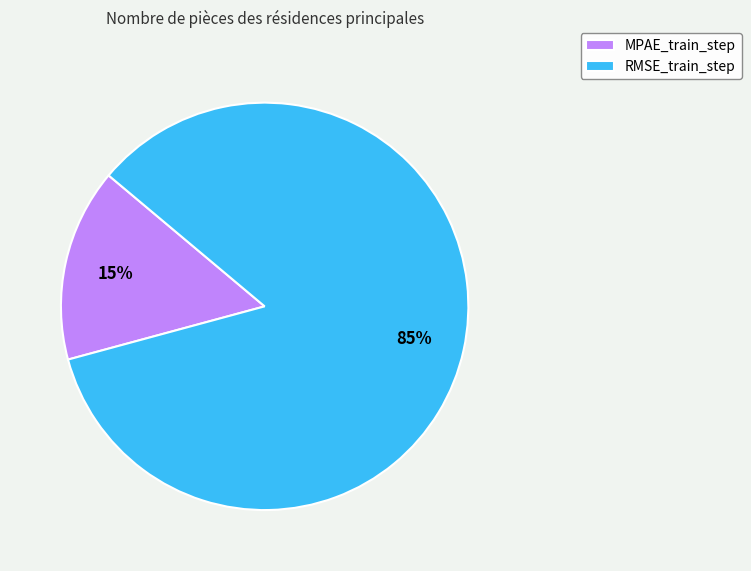

How many slices are in this pie chart?

2